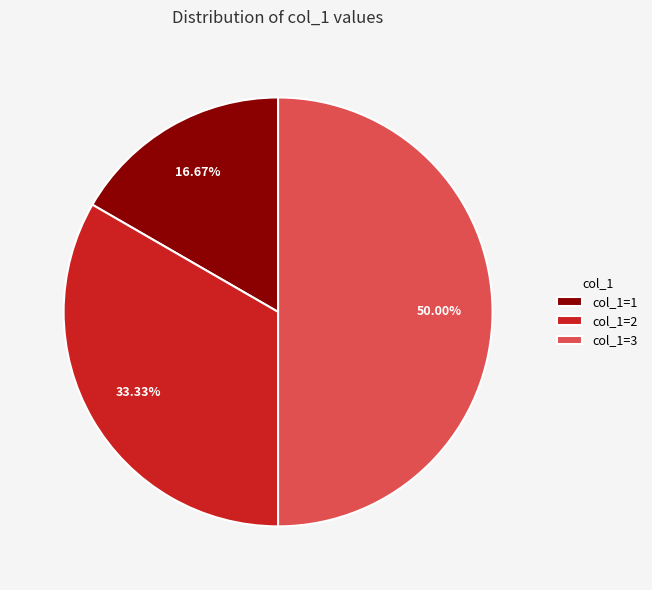

What is the ratio of the value at col_1=3 to the value at col_1=1?

3.0